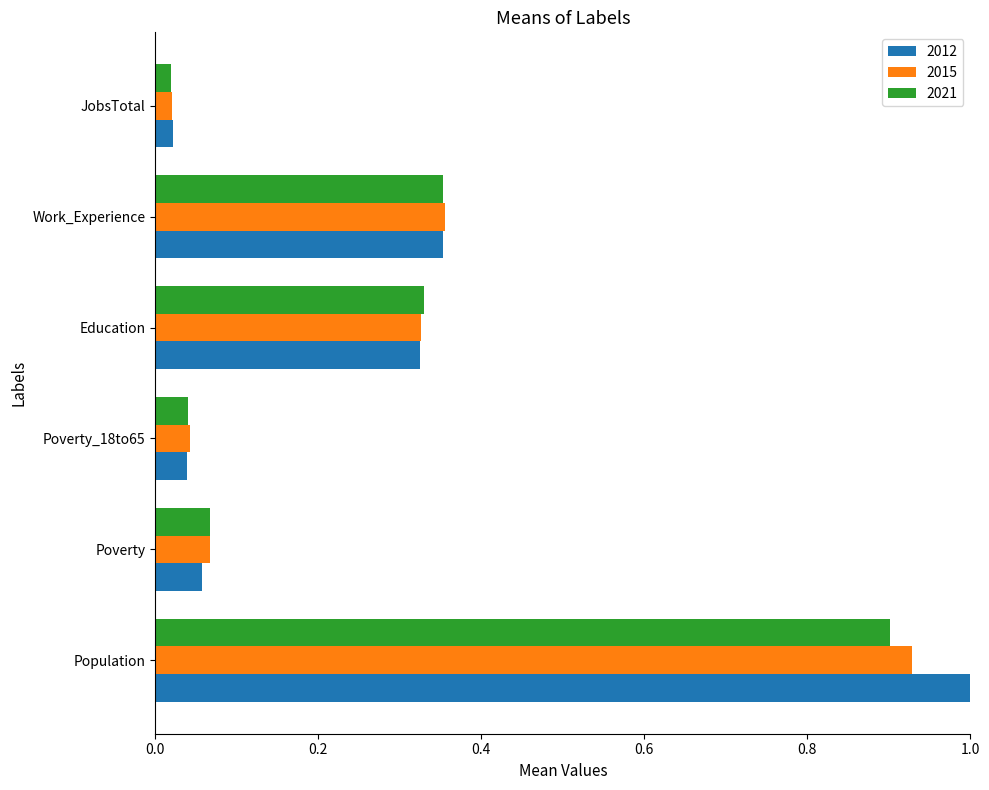

What is the sum of all 2015 values?

1.7